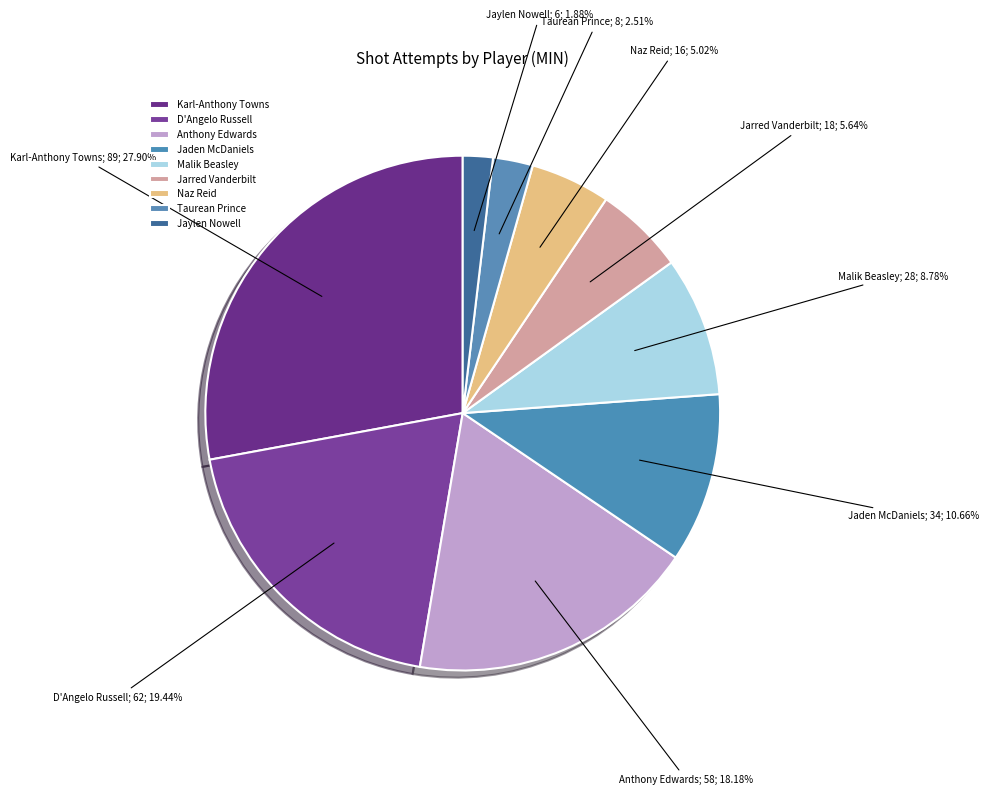

Rank the categories by value from highest to lowest.

Karl-Anthony Towns, D'Angelo Russell, Anthony Edwards, Jaden McDaniels, Malik Beasley, Jarred Vanderbilt, Naz Reid, Taurean Prince, Jaylen Nowell